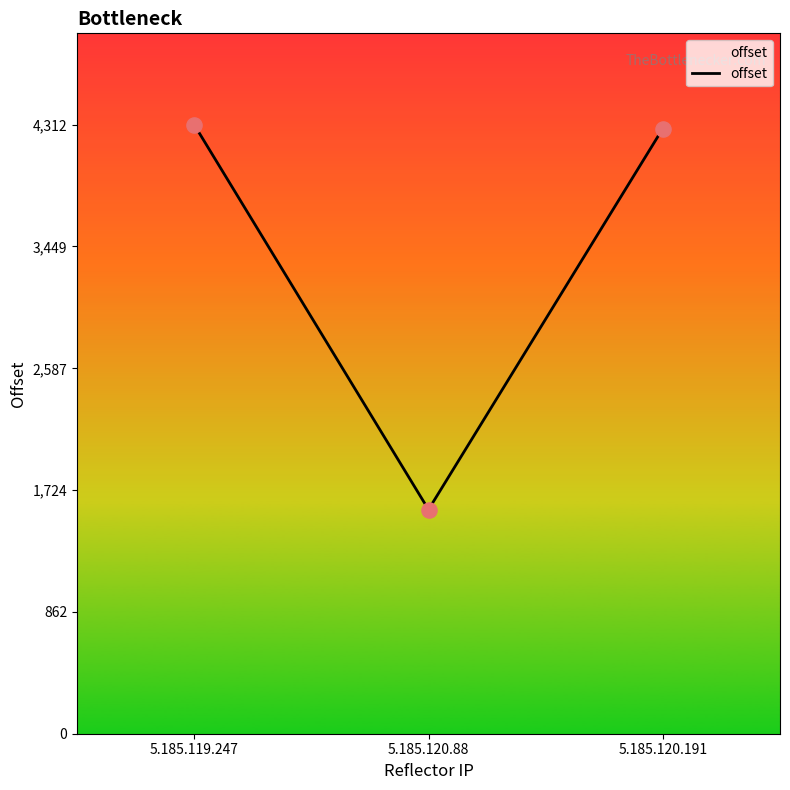

Approximately how many times larger is the value at 5.185.119.247 compared to 5.185.120.191?

1.0